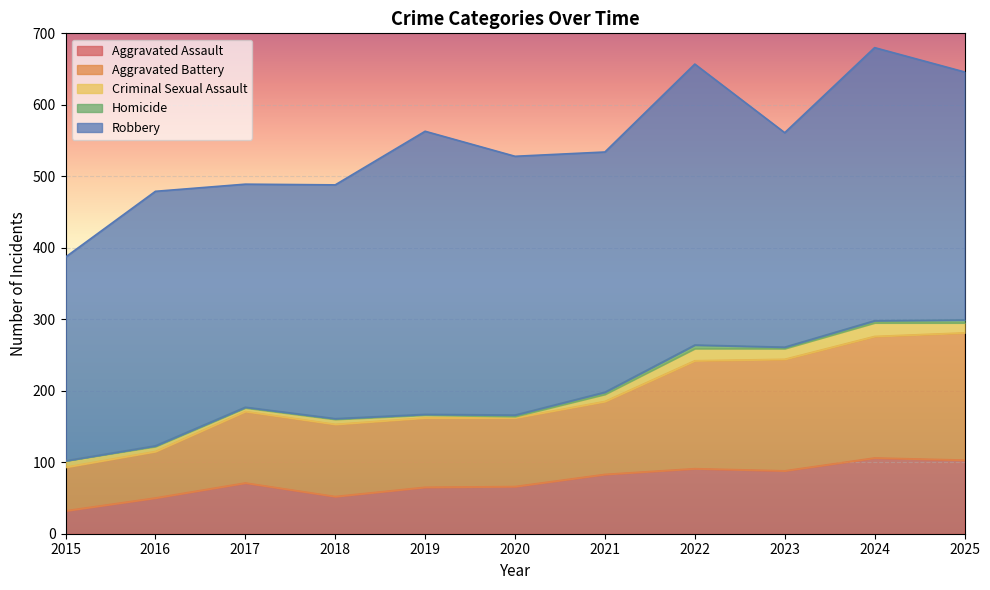

Rank the series by their maximum value, from lowest to highest.

Homicide, Criminal Sexual Assault, Aggravated Assault, Aggravated Battery, Robbery